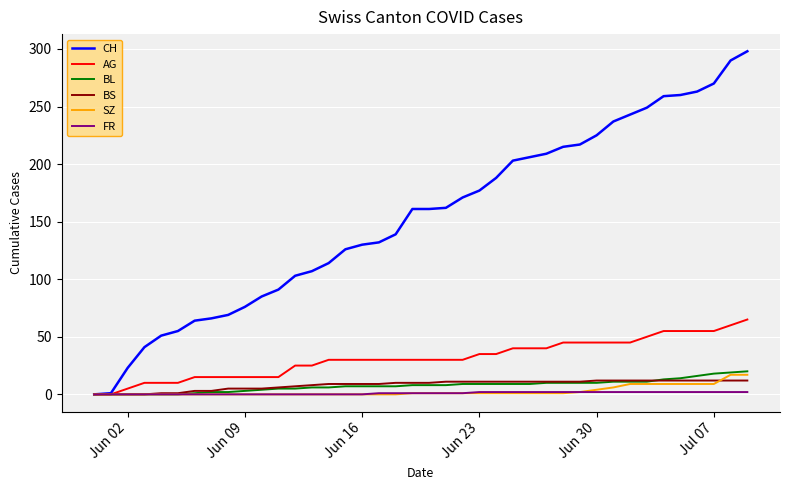

Which series has the widest spread of values?

CH